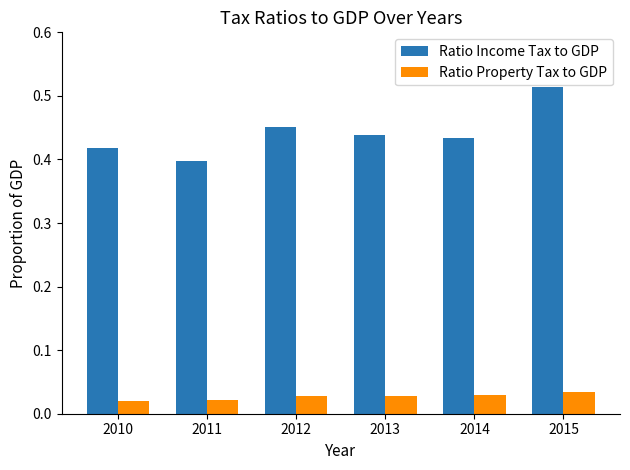

At which category does the chart reach its peak across all series?

2015